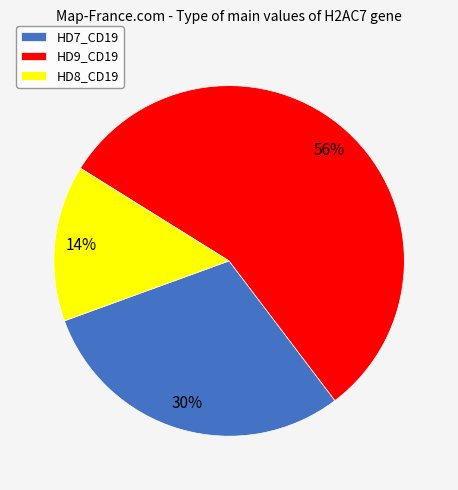

To the nearest percent, what is the average slice percentage?

33%